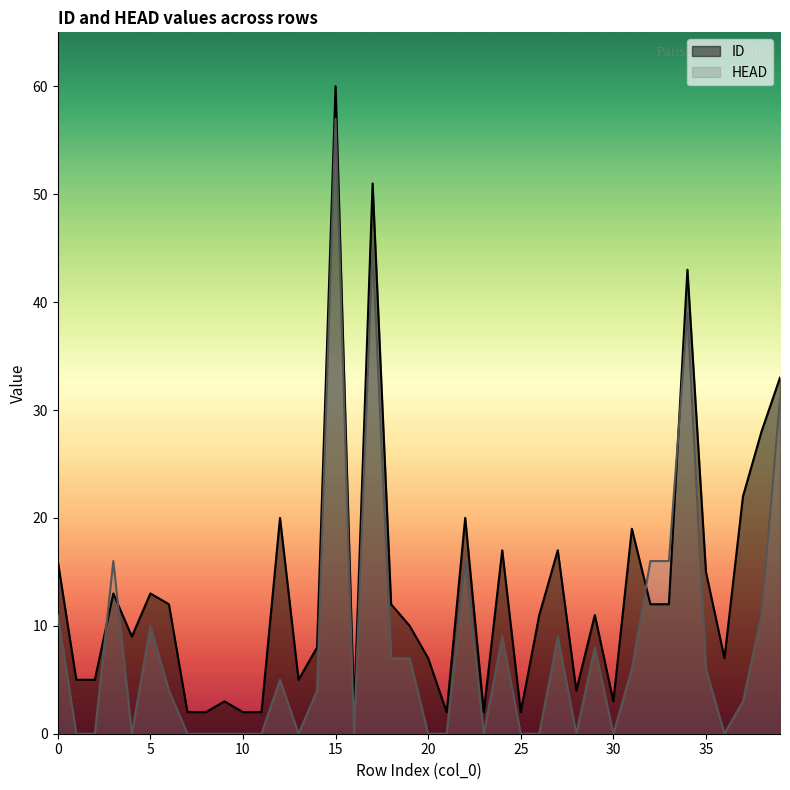

Which category has the lowest value in the ID series?

7